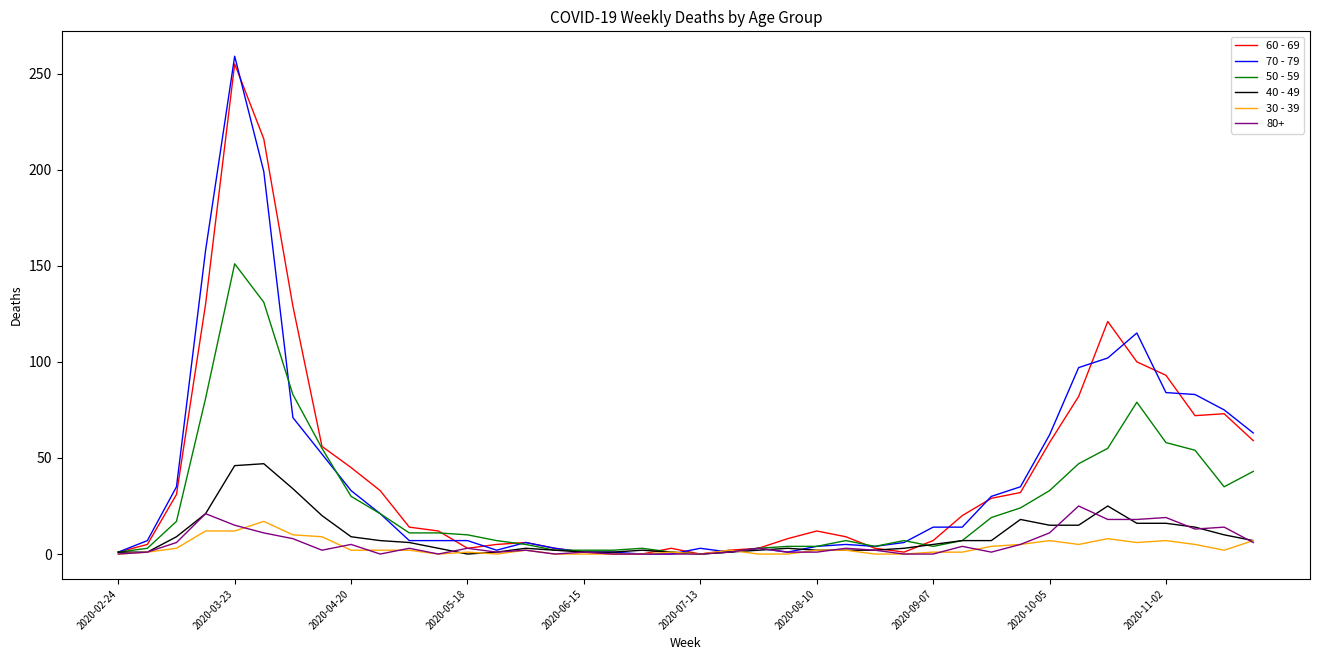

What is the sum of all 50 - 59 values?

1115